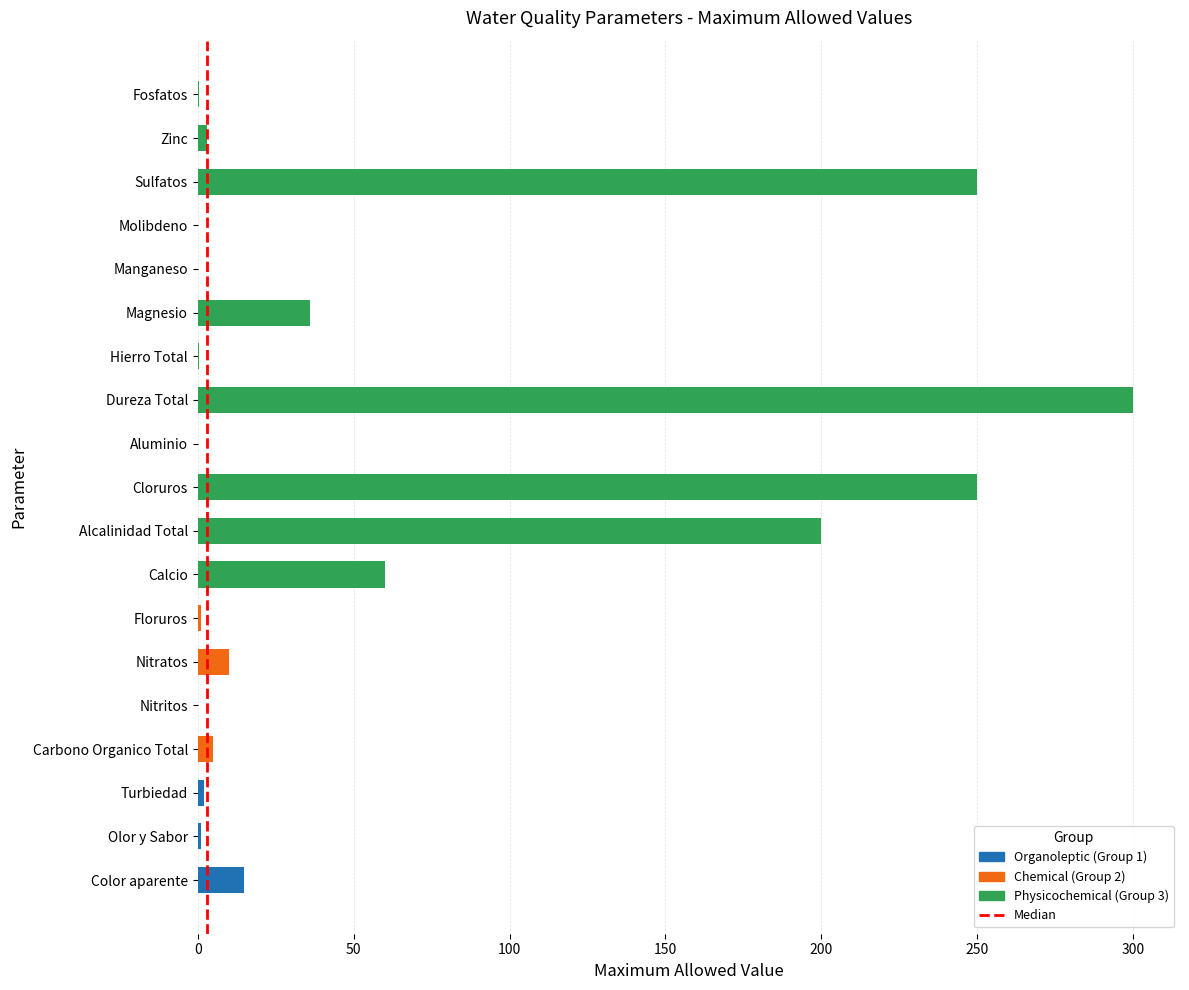

What is the sum of all values?

1134.3